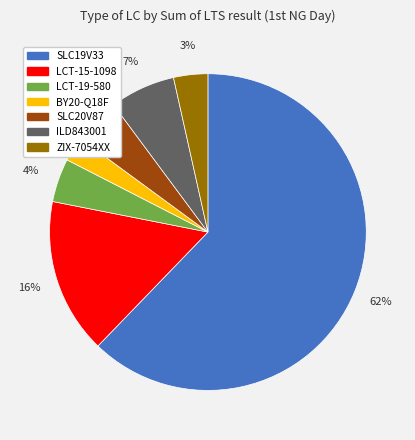

How many slices are in this pie chart?

7